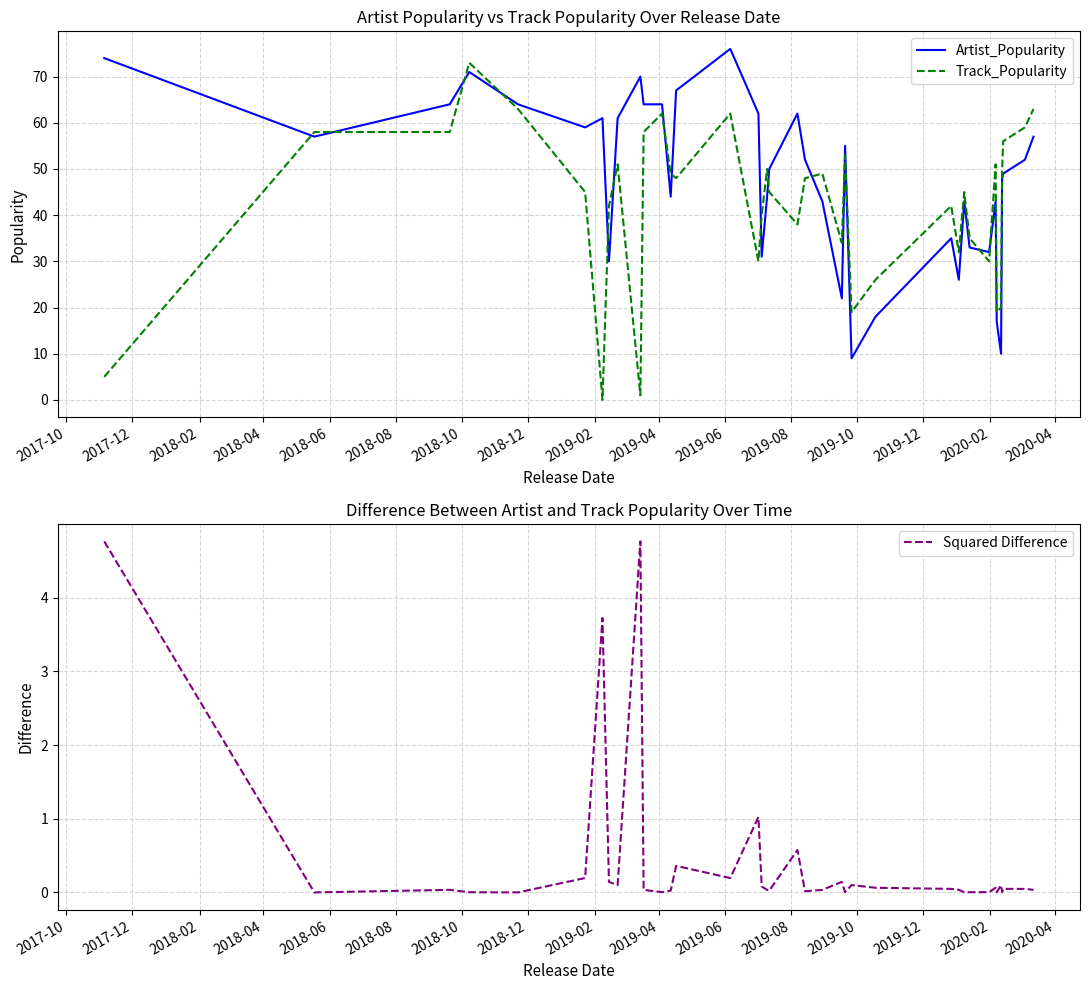

True or false: Artist_Popularity has a value of 69.3 at 31.

False